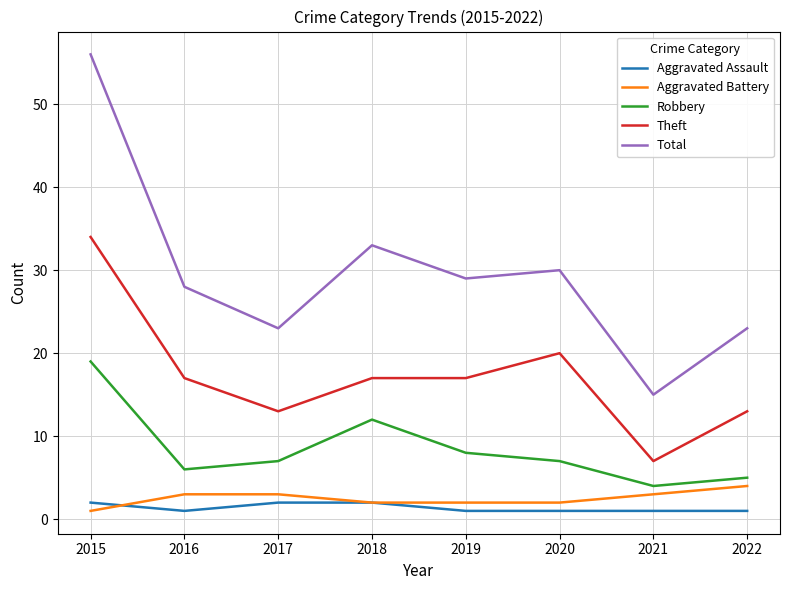

What is the maximum value shown in the chart?

56